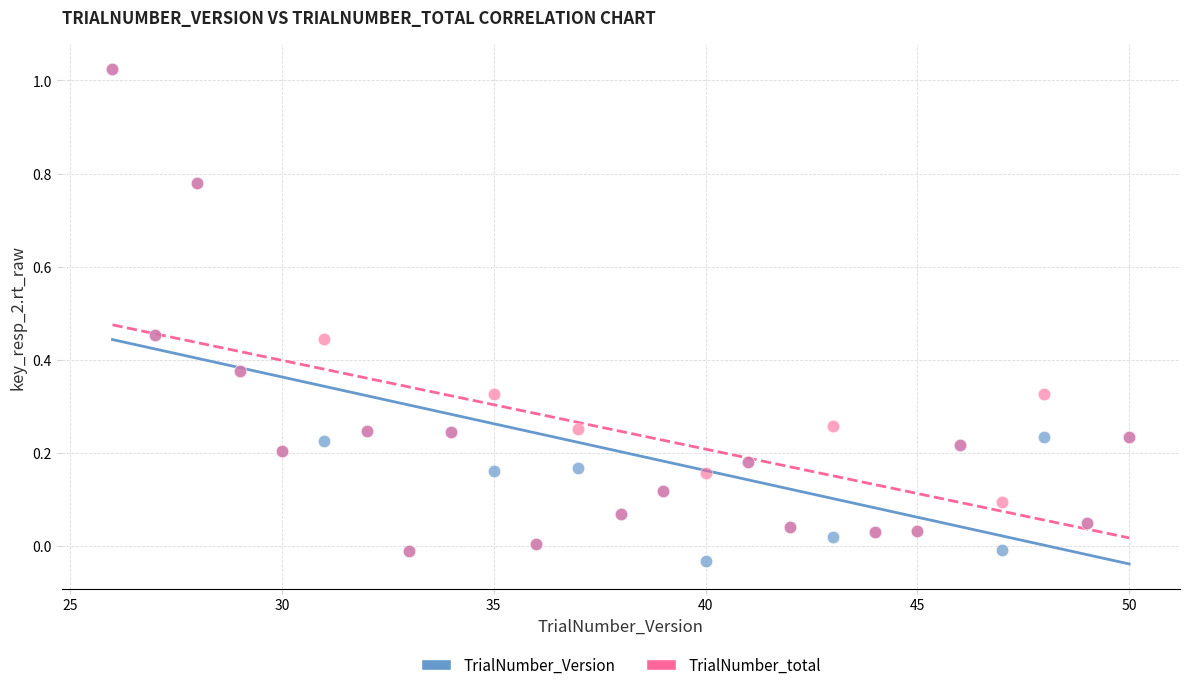

Which series contains the lowest Y value?

TrialNumber_Version